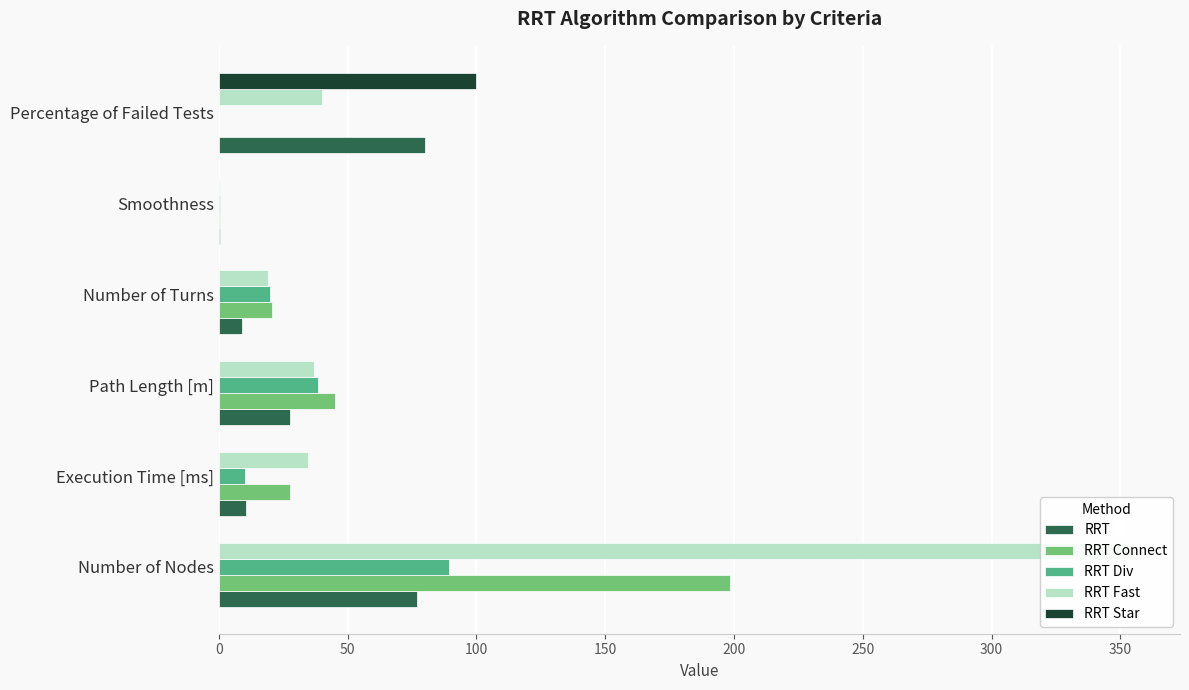

Is it true that RRT Star equals 63.4 at Number of Turns?

False